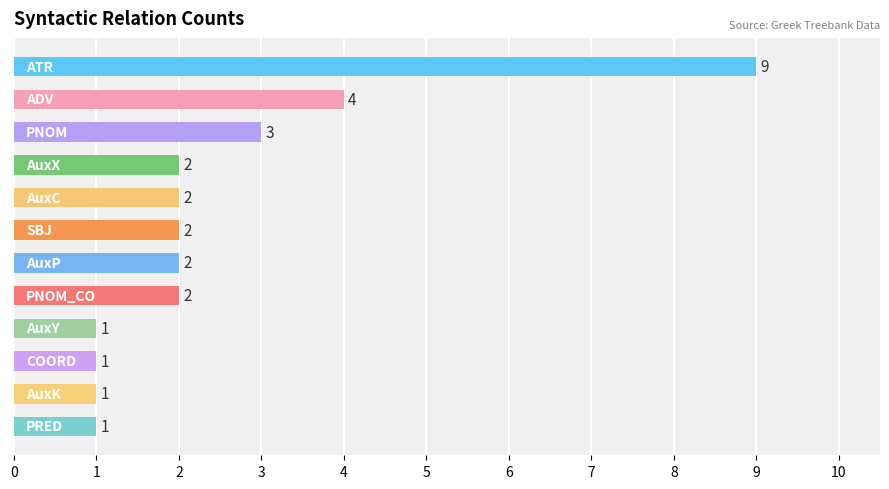

Count the values in the range 1 to 3.

10